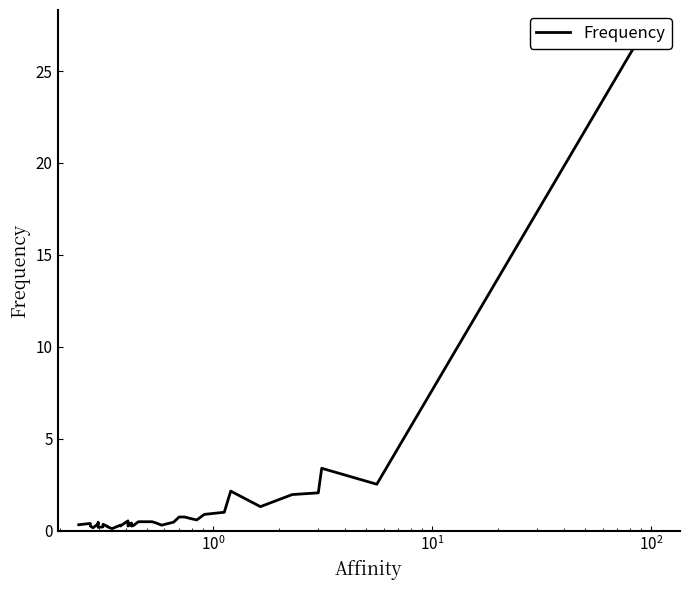

How many interior local peaks (higher than both neighbors) does the data have?

9